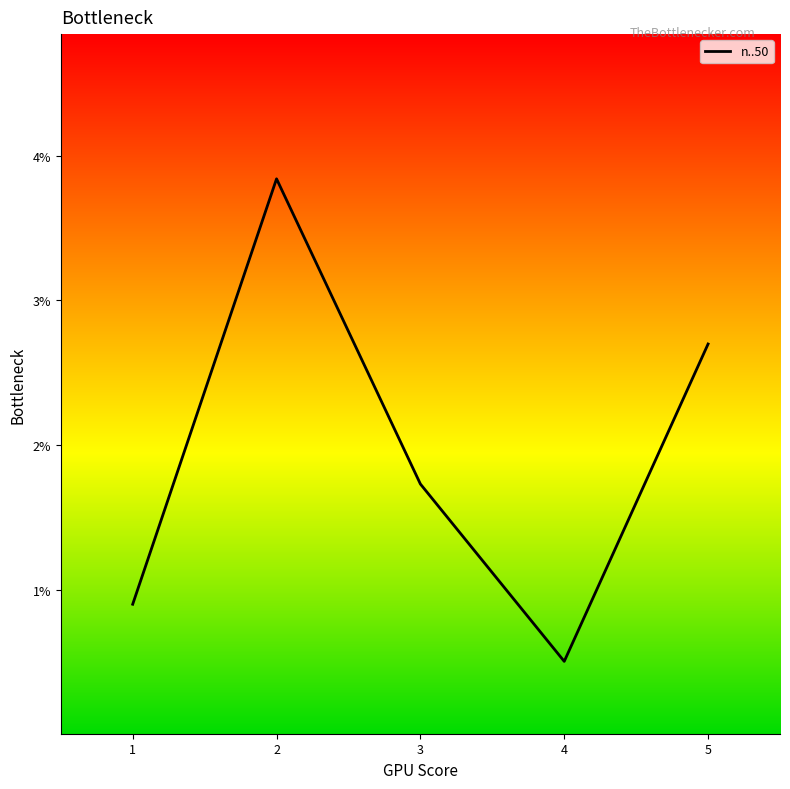

Does the chart have visible grid lines?

No